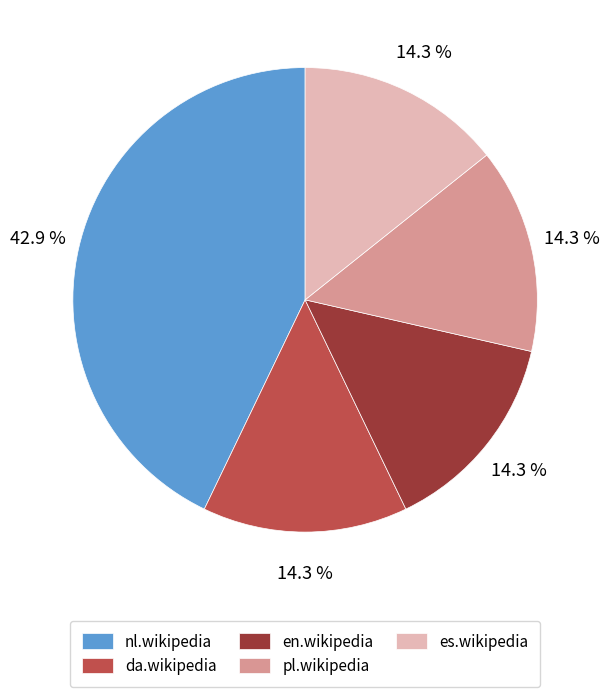

Does da.wikipedia represent more than half of the total?

No